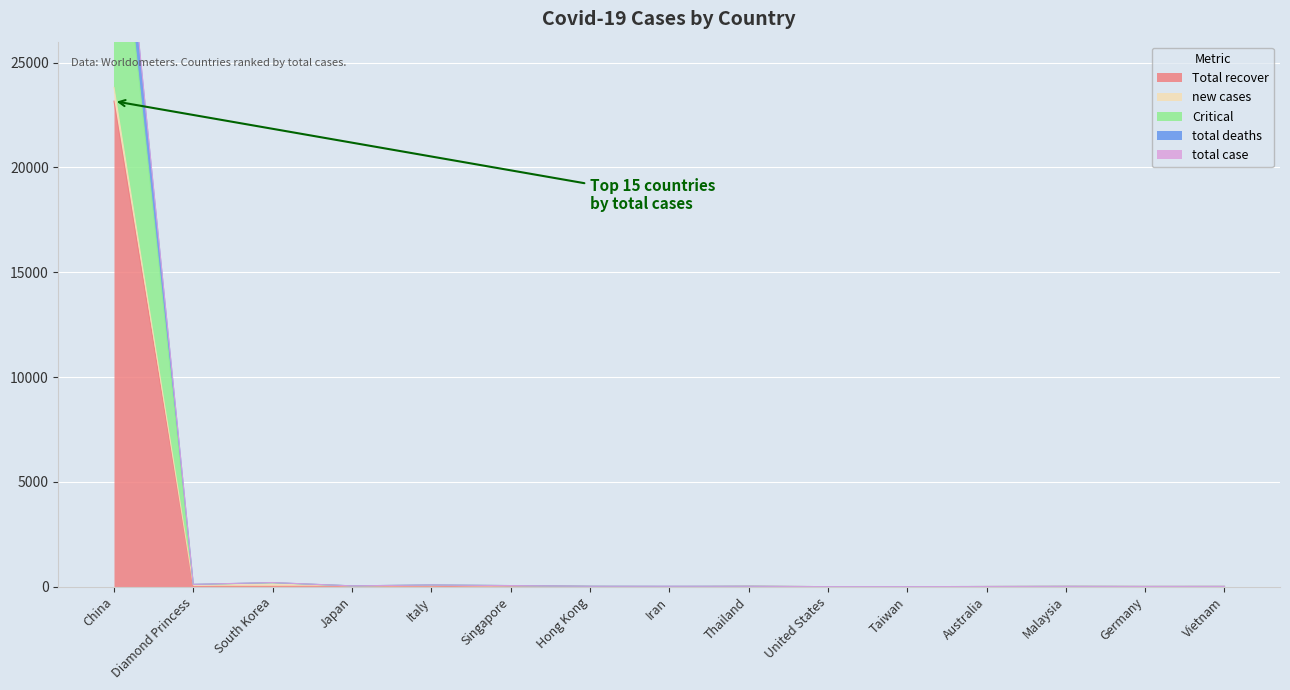

True or false: total case and Critical intersect in this chart.

False